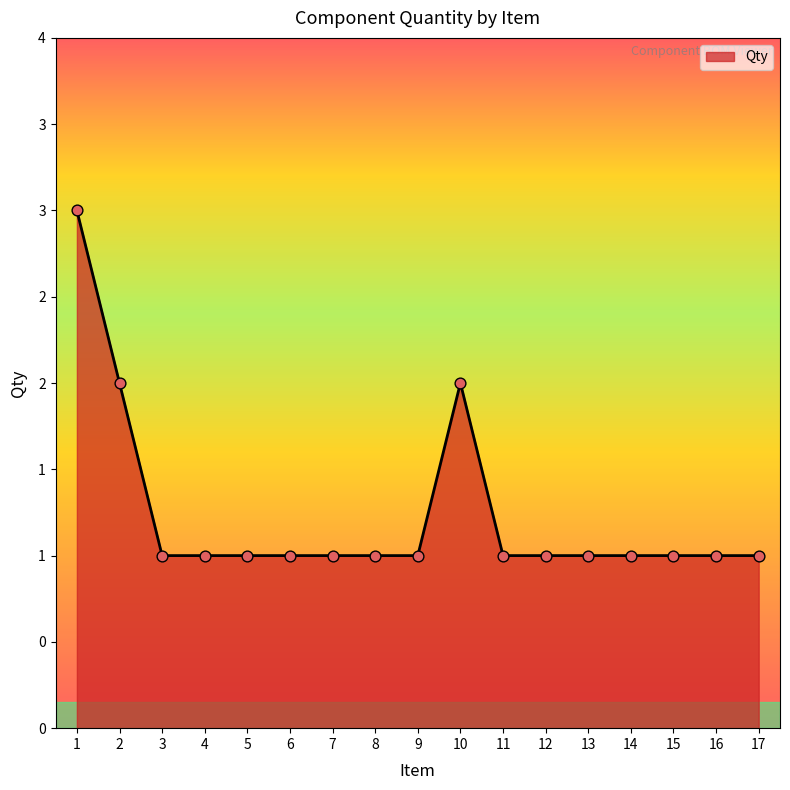

Between 11 and 12, which is larger?

11